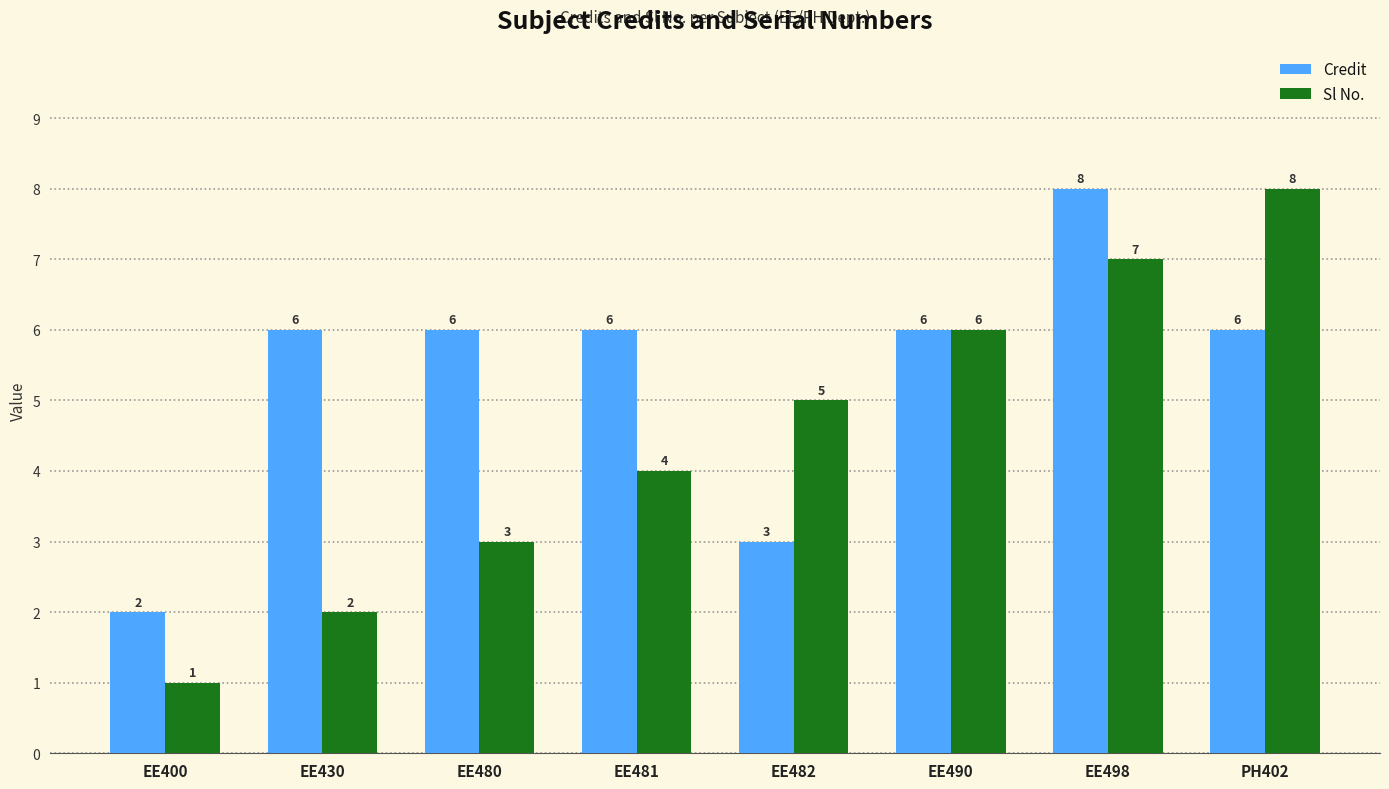

At which category is the sum across all series the highest?

EE498